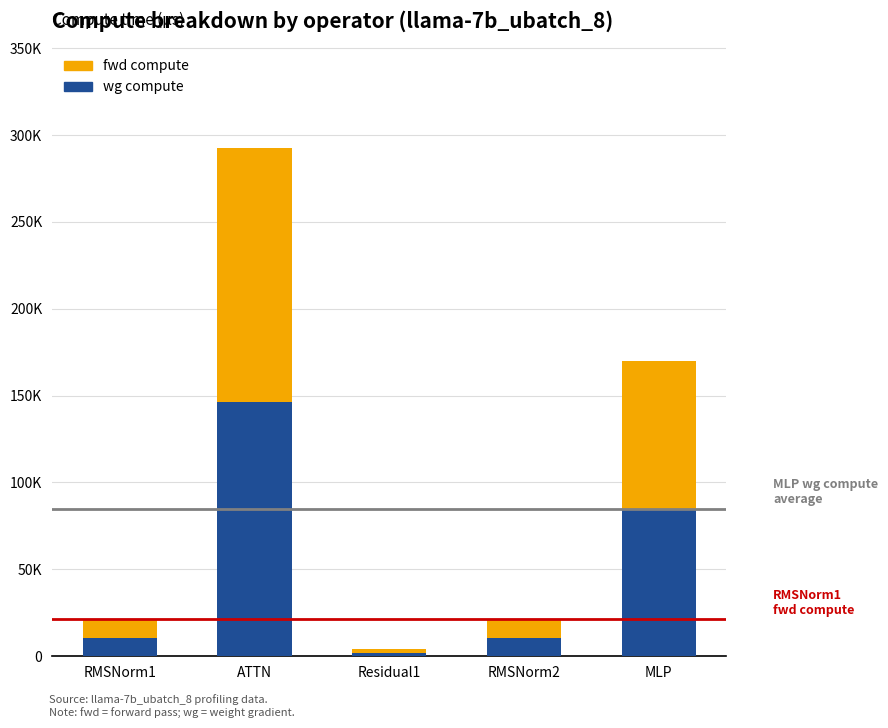

Are the bars grouped side by side (vs. stacked)?

No